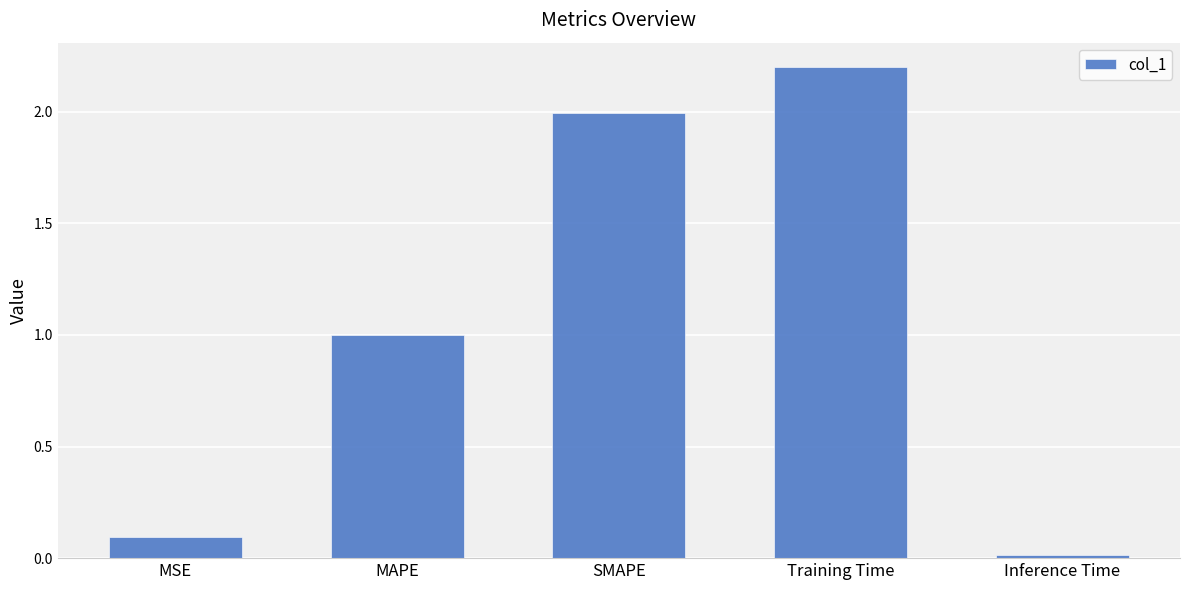

Rank the categories by value from lowest to highest.

Inference Time, MSE, MAPE, SMAPE, Training Time